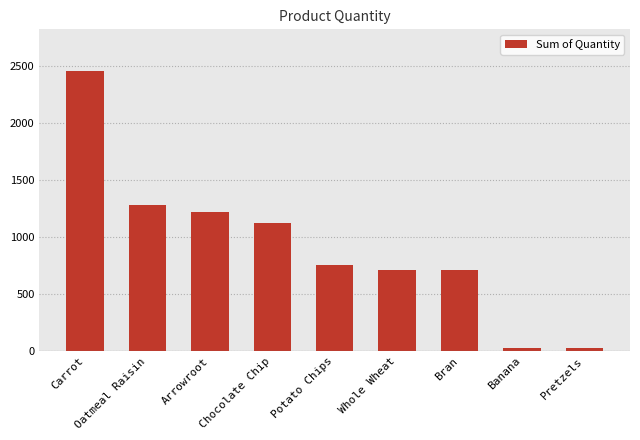

What is the average value?

925